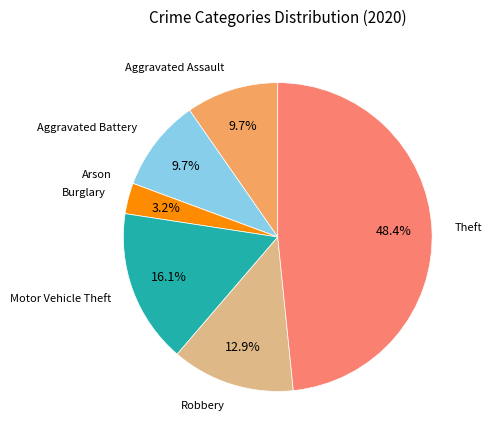

To the nearest percent, what is the difference between the largest and smallest slice percentages?

48%